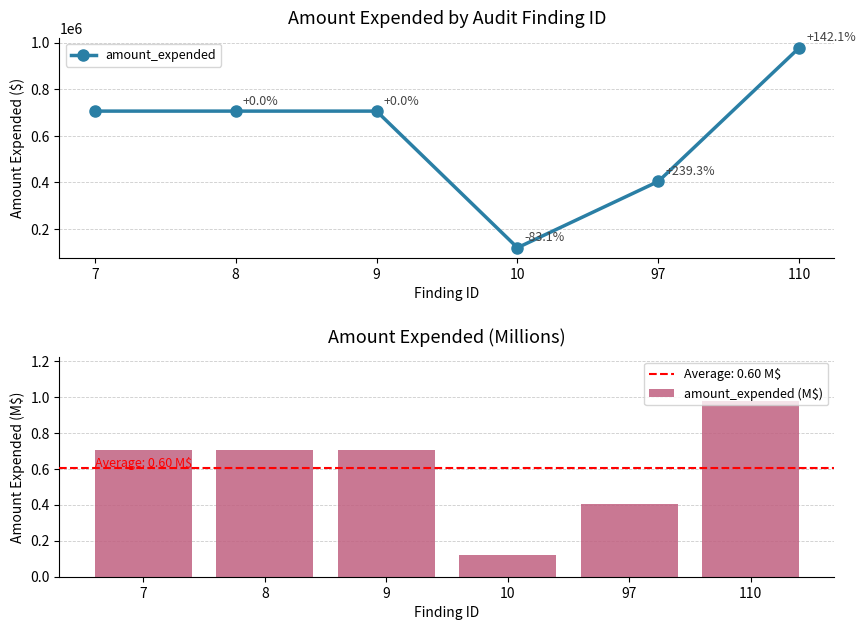

What is the value of the amount_expended (M$) bar at the 3rd from the left?

0.7